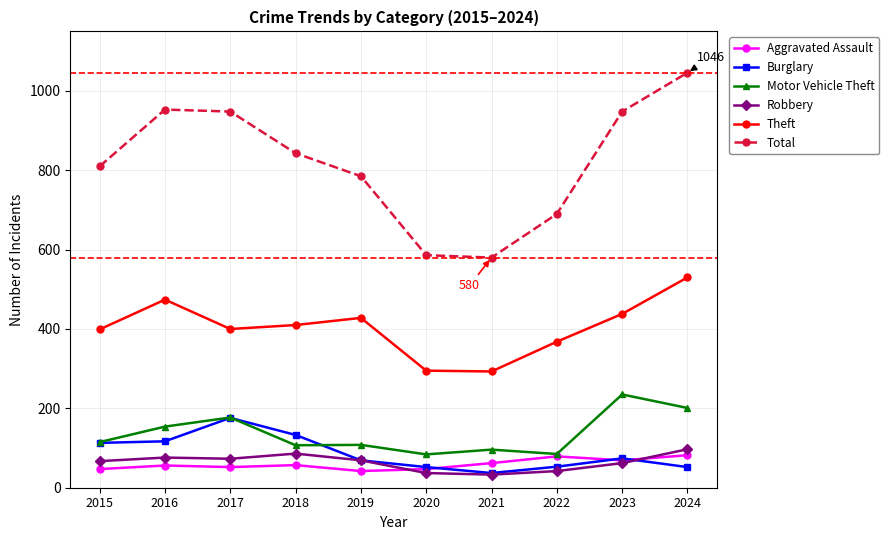

What are all the series names shown in the legend?

Aggravated Assault, Burglary, Motor Vehicle Theft, Robbery, Theft, Total